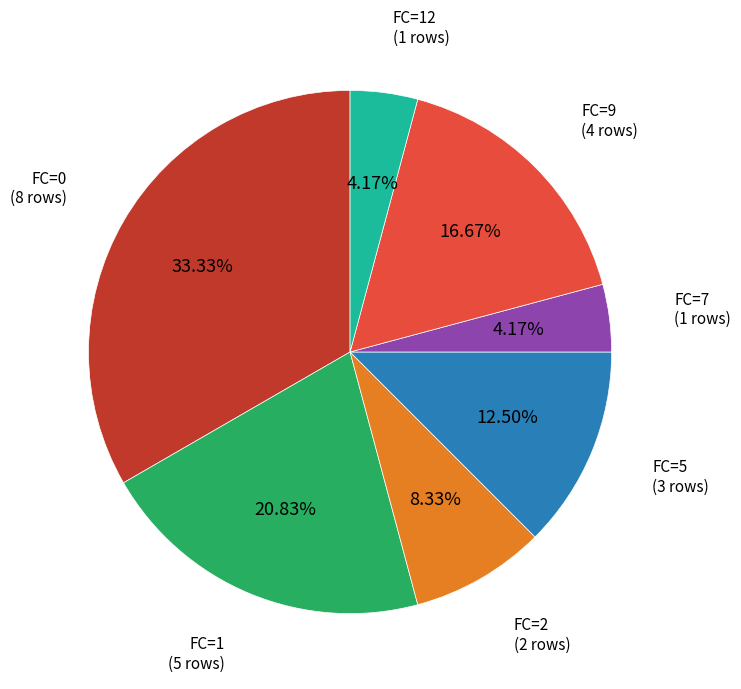

Is there a majority slice in this chart?

No